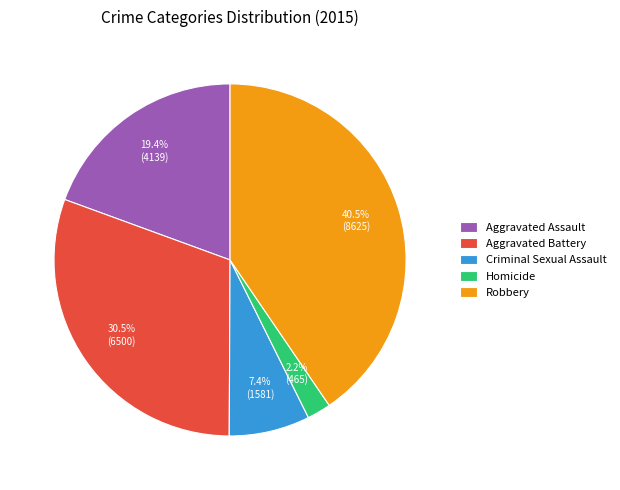

To the nearest percent, what is the combined percentage of Robbery and Criminal Sexual Assault?

48%